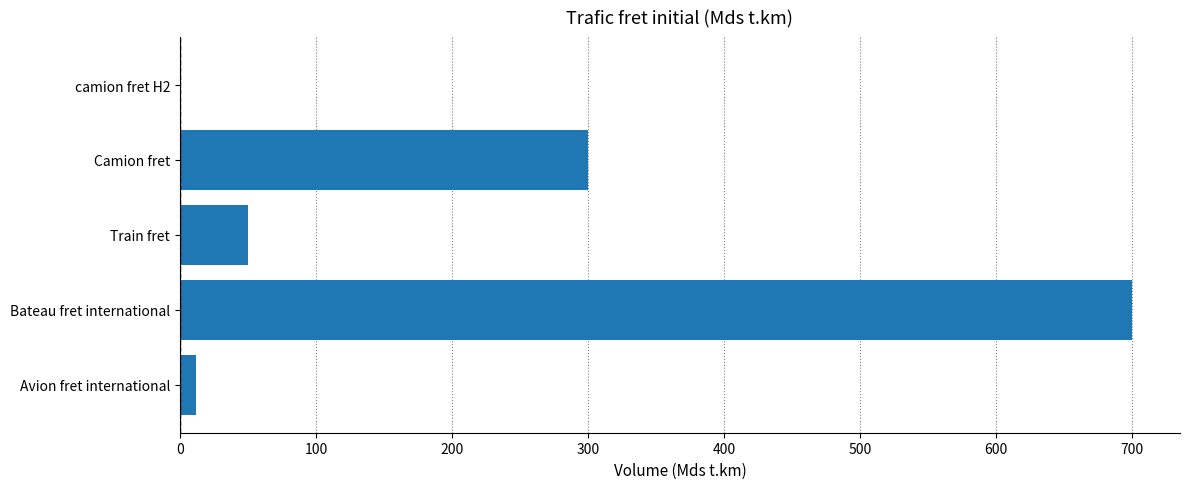

Reading top to bottom, what are all the values shown in this chart?

camion fret H2=0	Camion fret=300	Train fret=50	Bateau fret international=700	Avion fret international=12